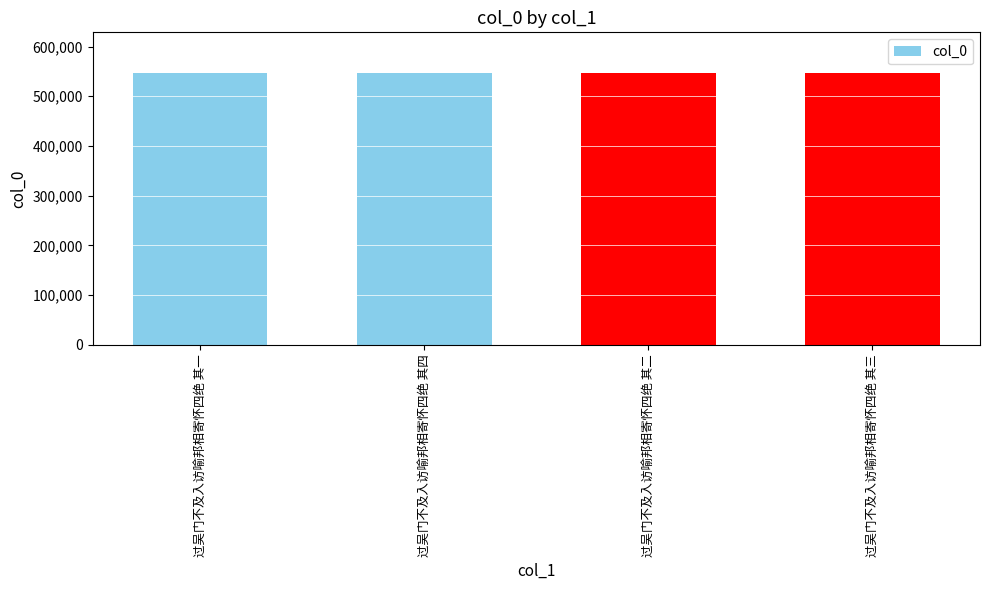

How many data points are less than 546522?

2